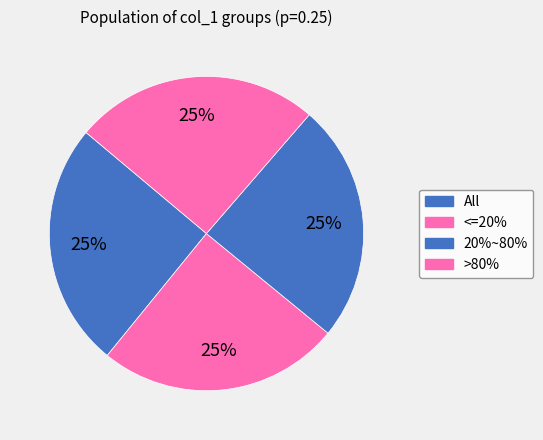

What is the smallest slice in the pie chart?

20%~80%